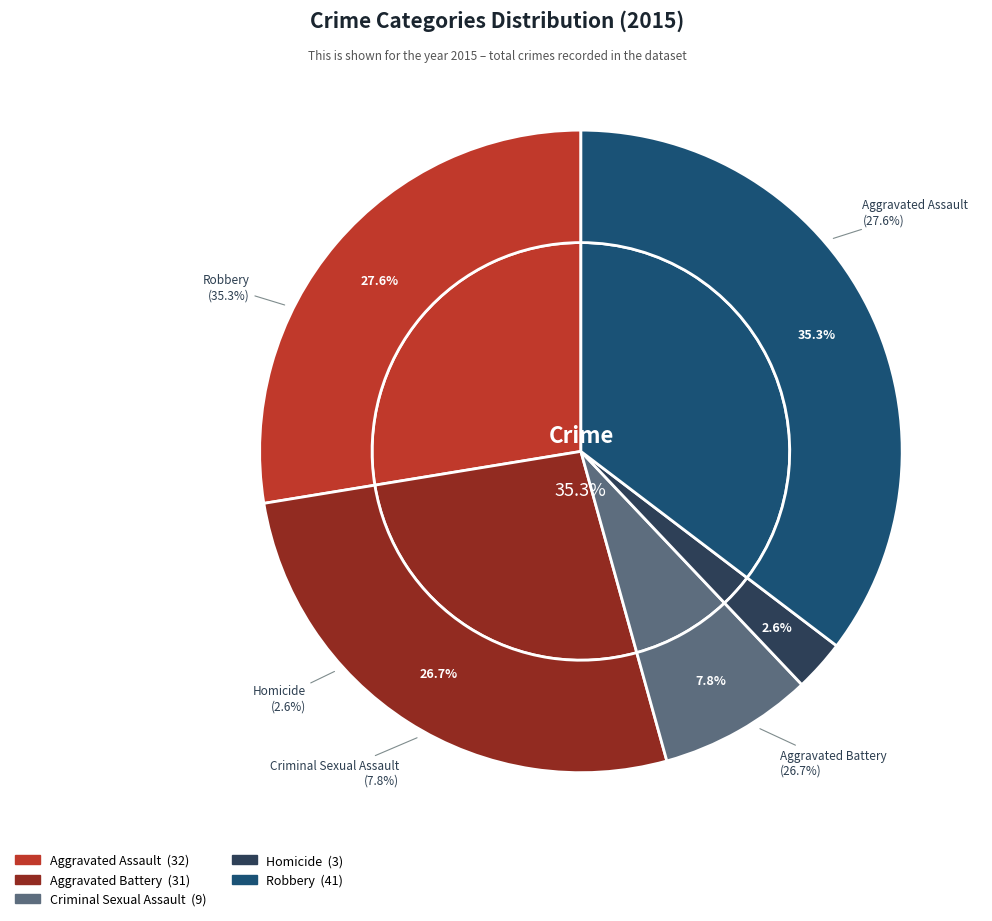

To the nearest percent, what is the difference between the Aggravated Assault and Robbery slice percentages?

8%